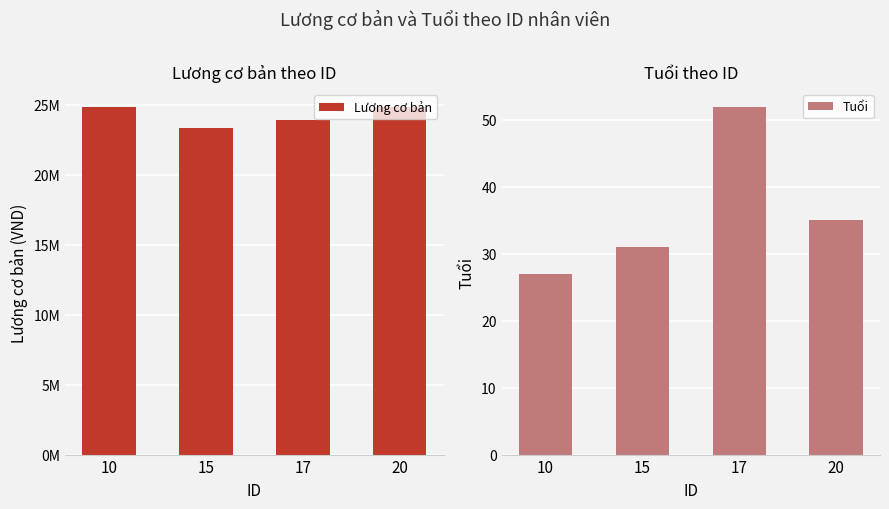

What is the approximate value of Tuổi at 10?

27